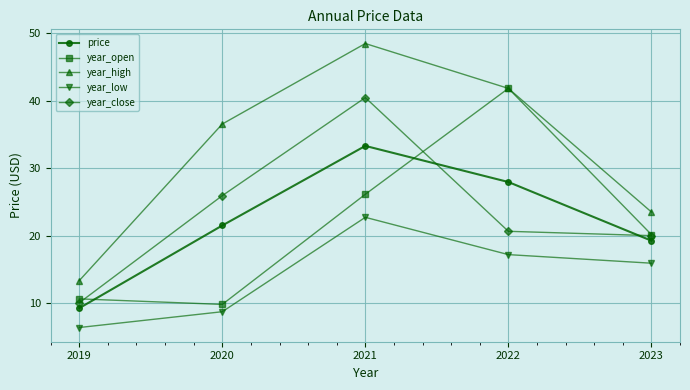

What is the value of the year_high point at the 3rd from the left?

48.5